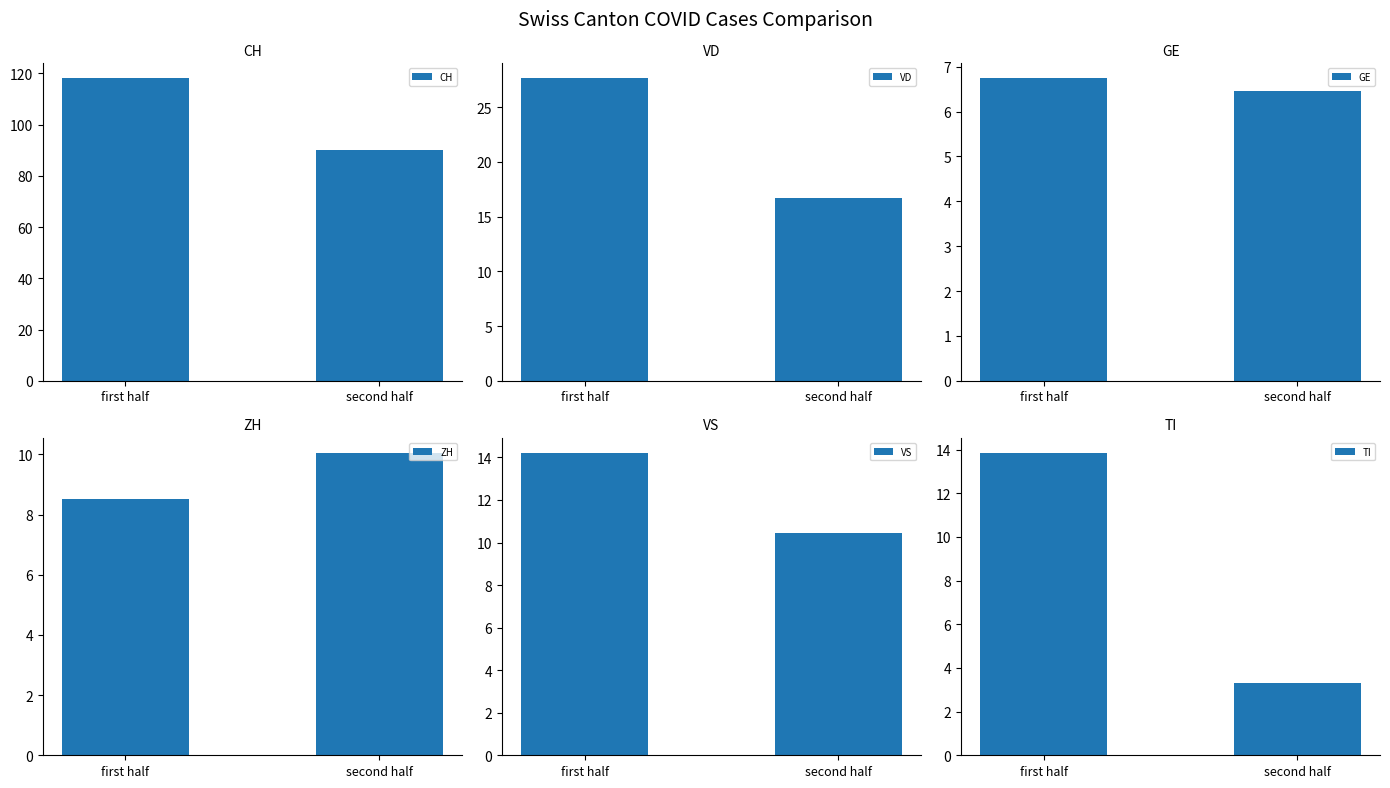

Is it true that CH equals 200.0 at first half?

False